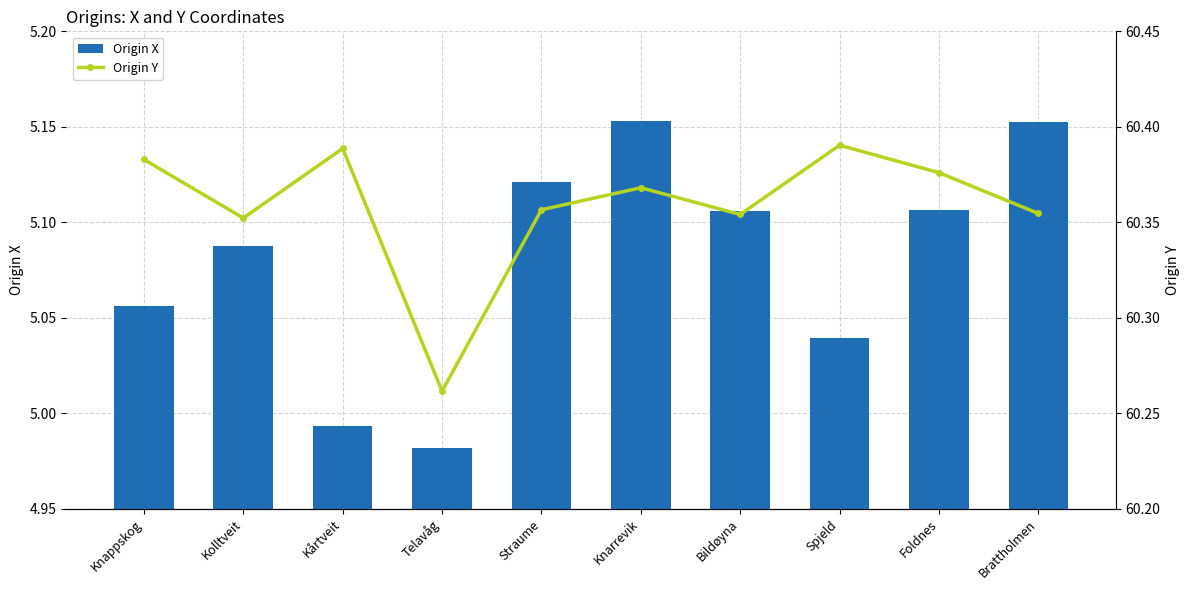

What is the approximate value of Origin Y at Kårtveit?

60.4